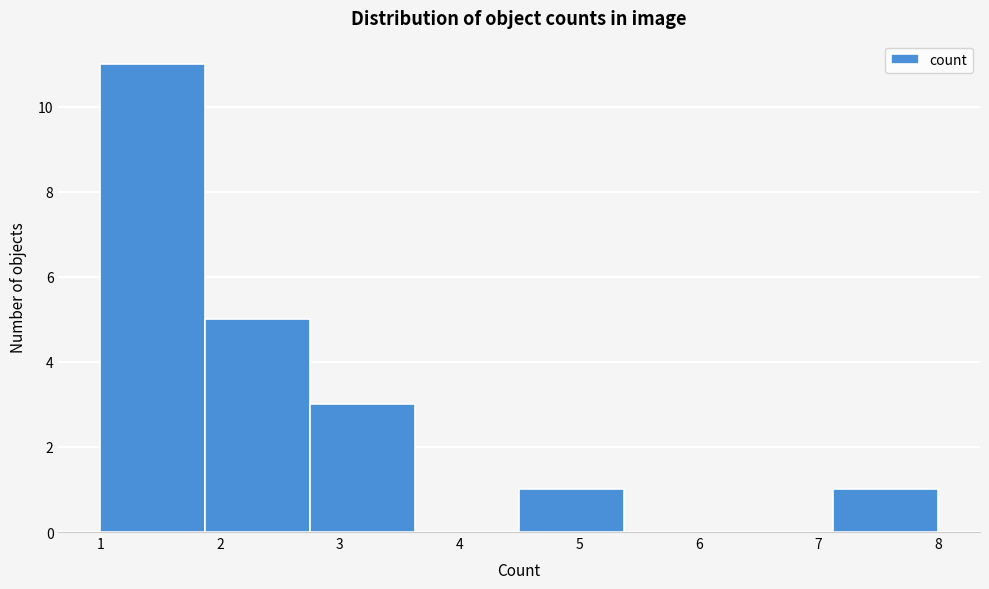

Reading left to right, list every bar in this chart as the range it spans on the x-axis followed by its height. Neither the bar edges nor the heights are printed on the chart, so give them approximately, as read against the axes.

1.0 to 1.9: 11
1.9 to 2.8: 5
2.8 to 3.6: 3
3.6 to 4.5: 0
4.5 to 5.4: 1
5.4 to 6.3: 0
6.3 to 7.1: 0
7.1 to 8.0: 1